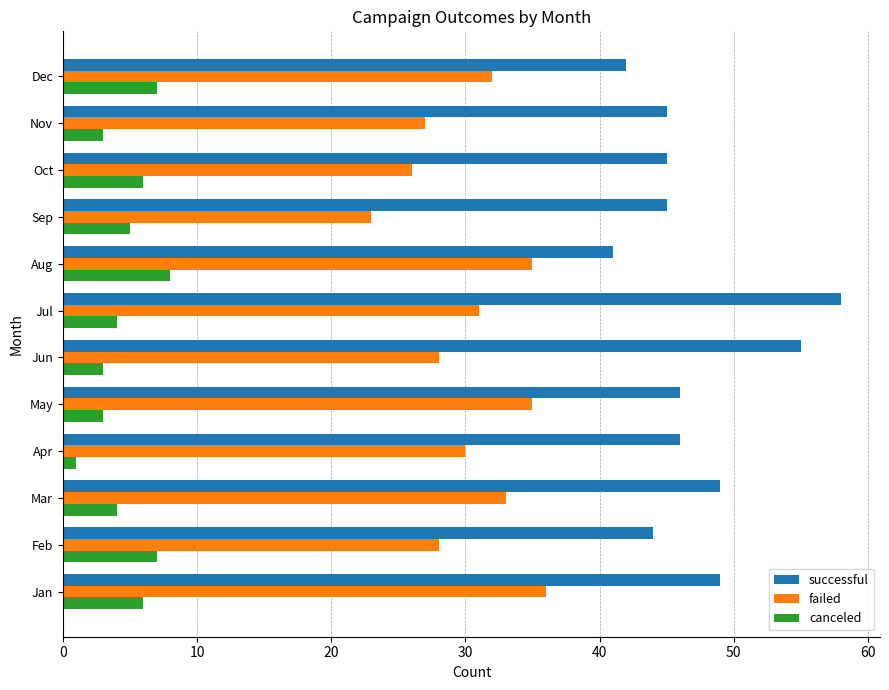

Is it true that failed equals 51 at Dec?

False